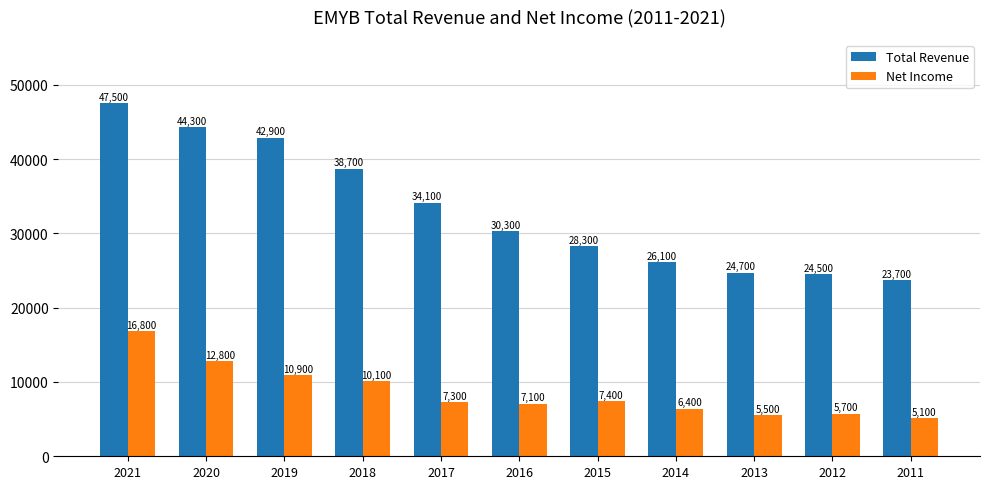

Reading left to right, list all the values displayed in this chart.

Total Revenue: 47500	44300	42900	38700	34100	30300	28300	26100	24700	24500	23700
Net Income: 16800	12800	10900	10100	7300	7100	7400	6400	5500	5700	5100